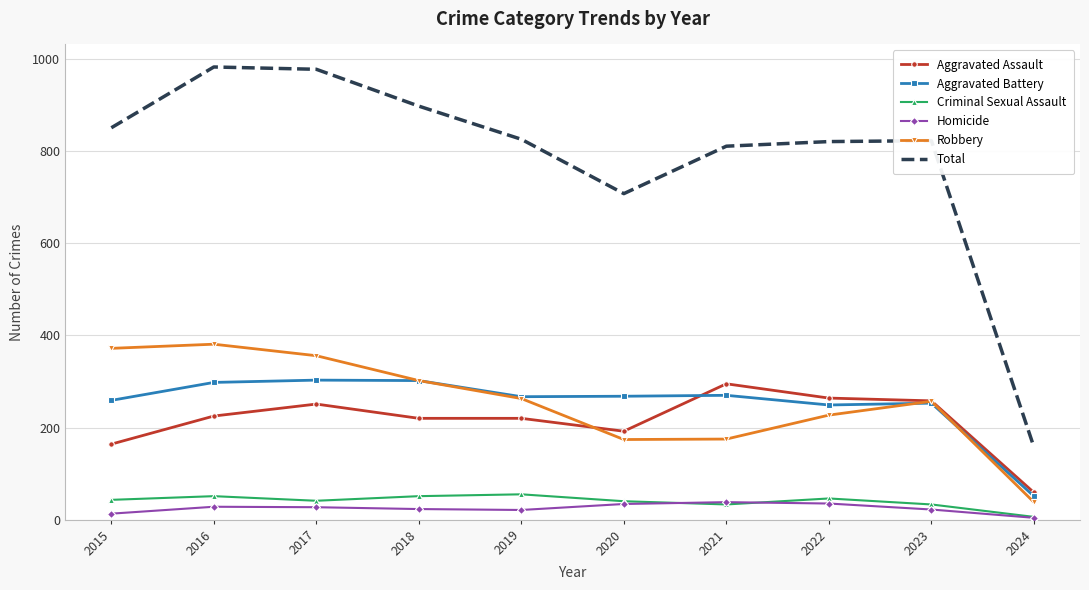

What are all the series names shown in the legend?

Aggravated Assault, Aggravated Battery, Criminal Sexual Assault, Homicide, Robbery, Total